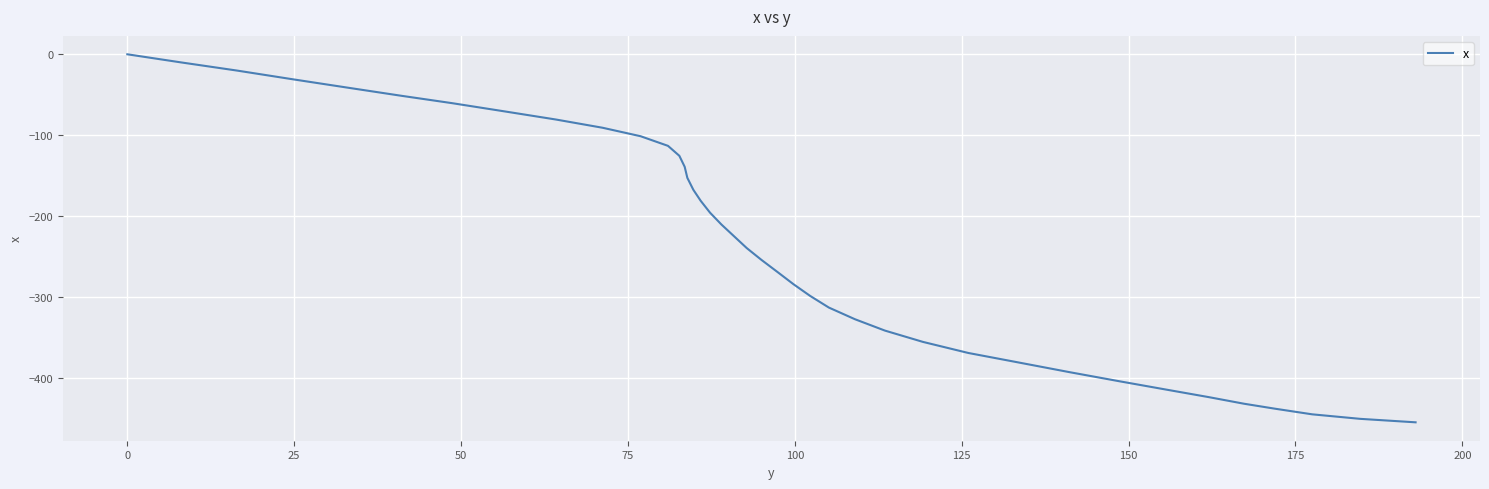

What is the difference between the maximum and minimum values?

455.4